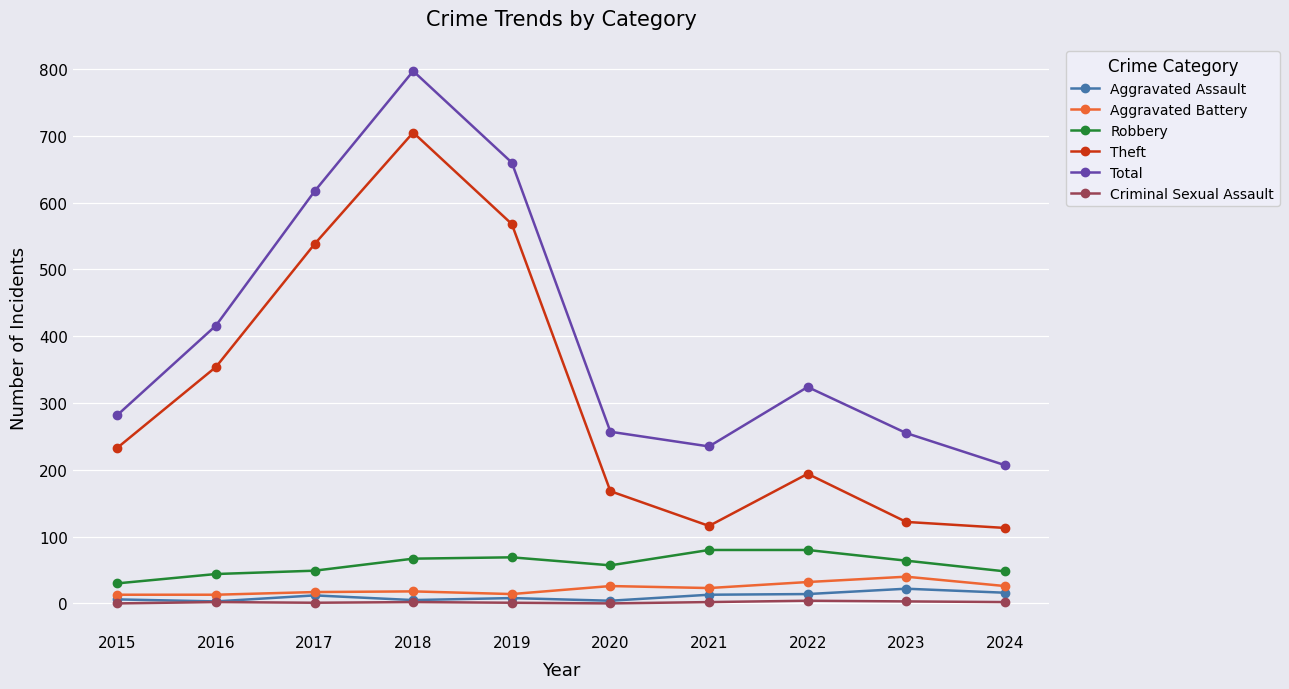

True or false: Total and Aggravated Battery intersect in this chart.

False